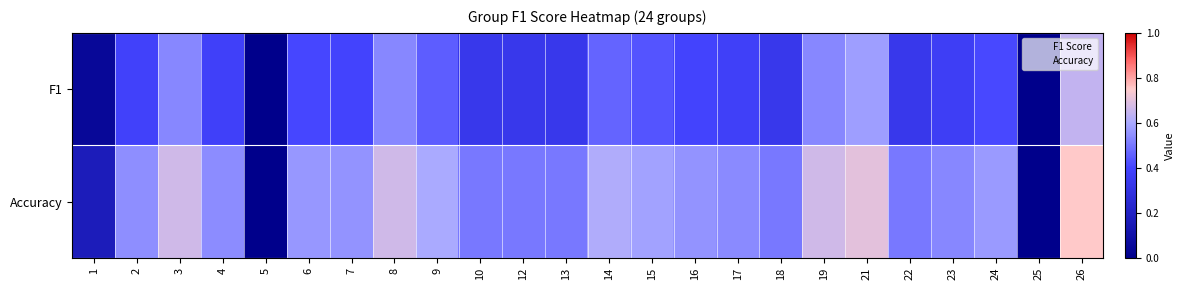

Which series has the largest total across all categories?

Accuracy